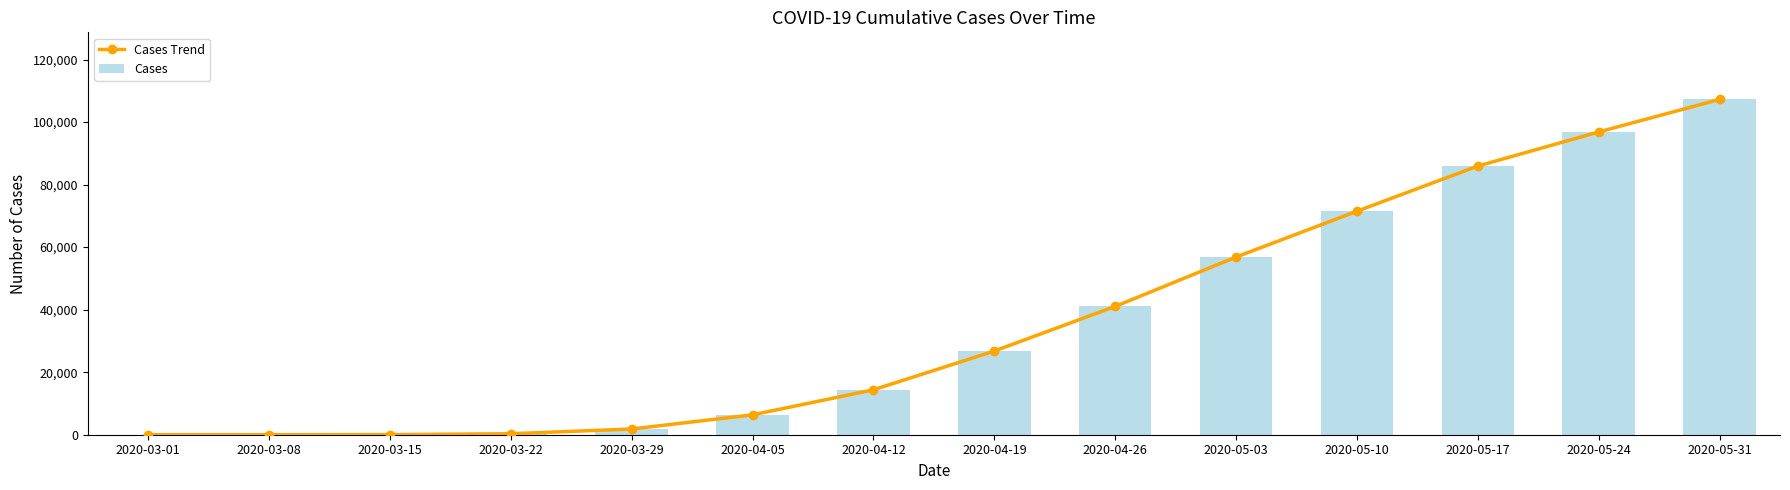

At which category is the sum across all series the highest?

2020-05-31